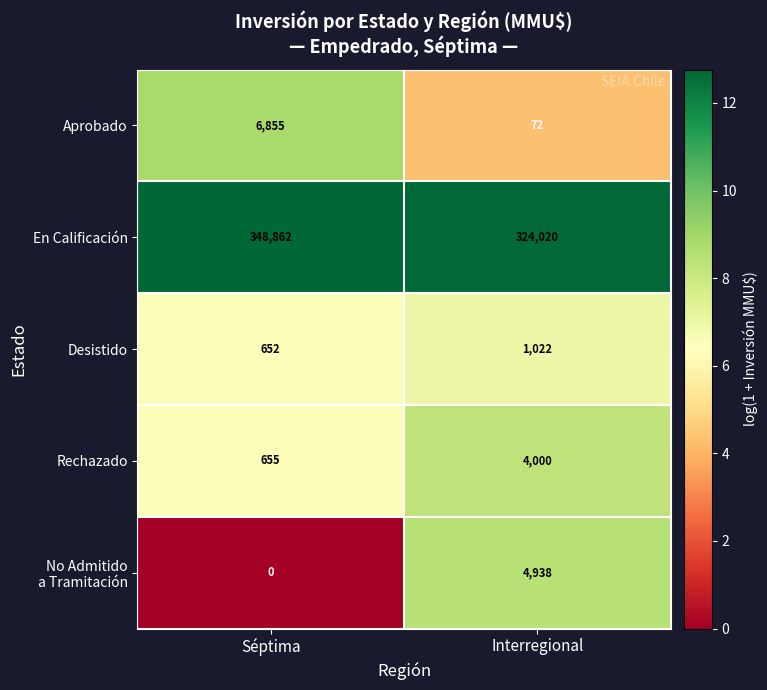

Which series has the largest range (max minus min)?

En Calificación